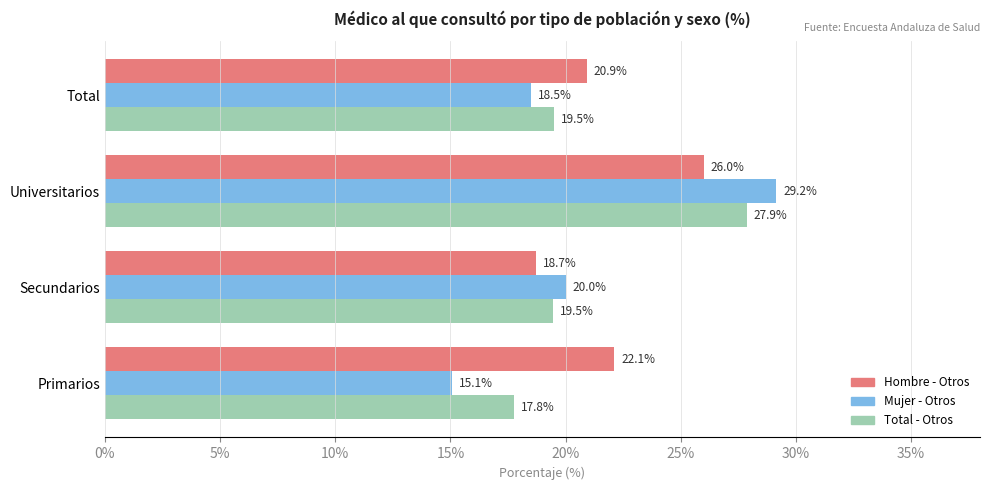

At how many categories does at least one series exceed 22?

2